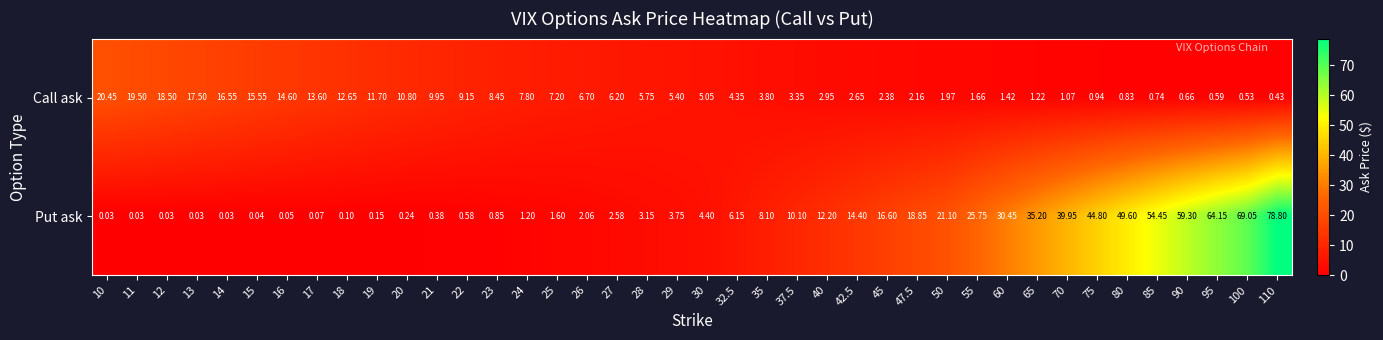

Which series has the largest range (max minus min)?

Put ask